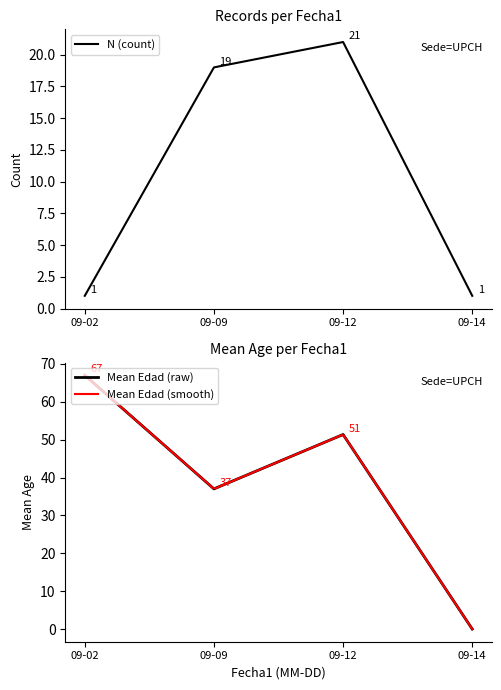

True or false: UPCH and Edad cross at least once.

False